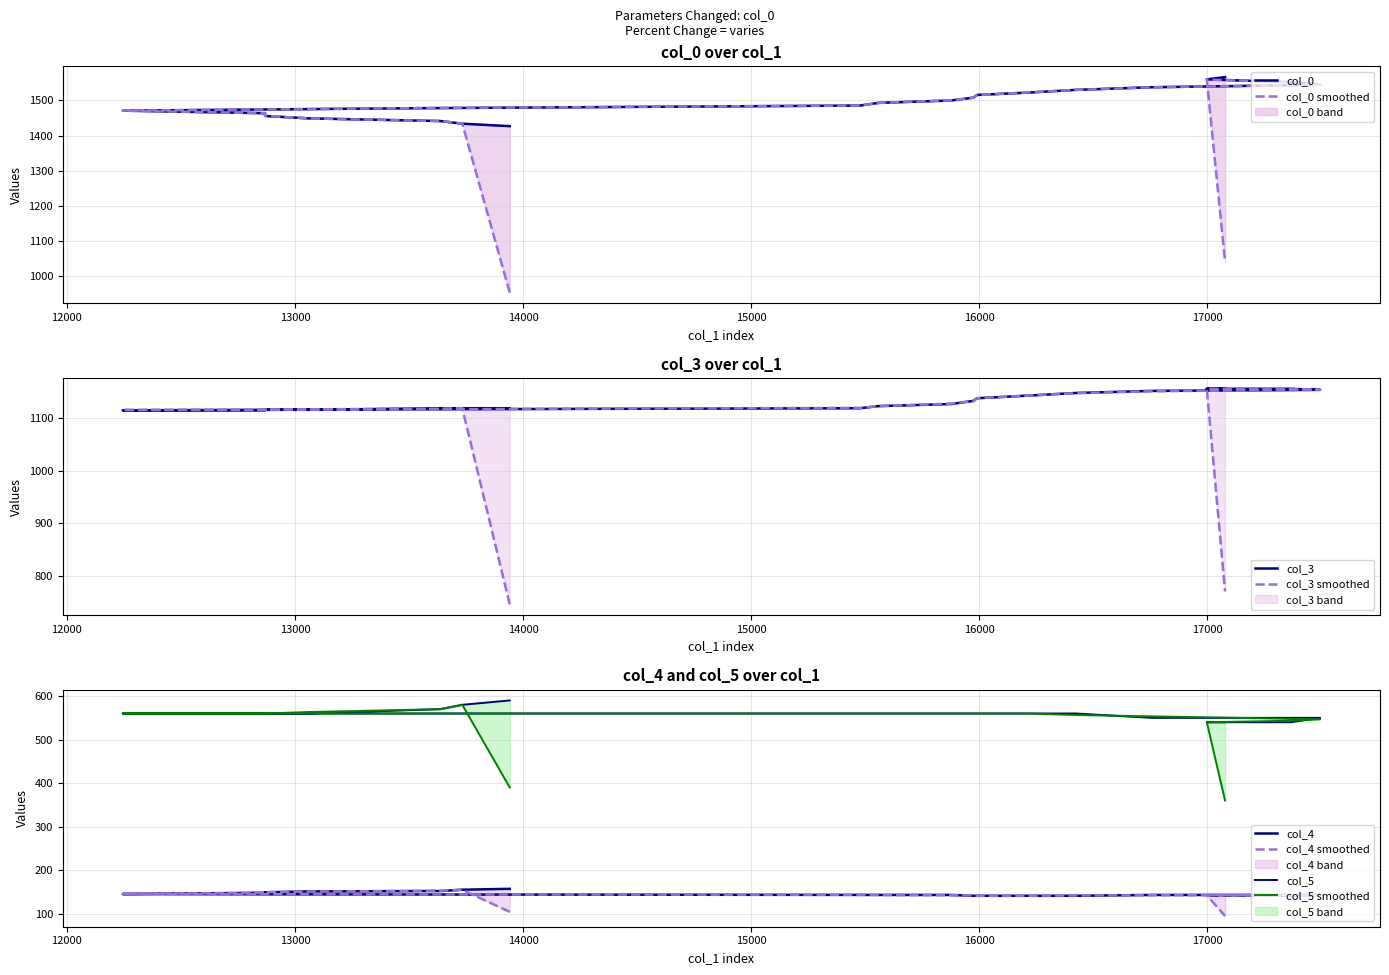

What are all the series names shown in the legend?

col_0, col_3, col_4, col_5